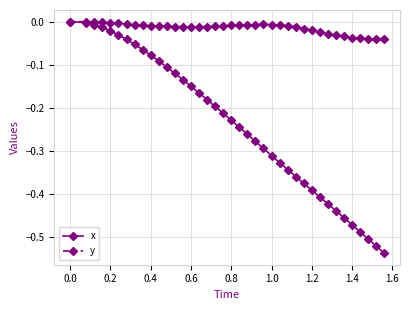

Which series has the largest range (max minus min)?

x